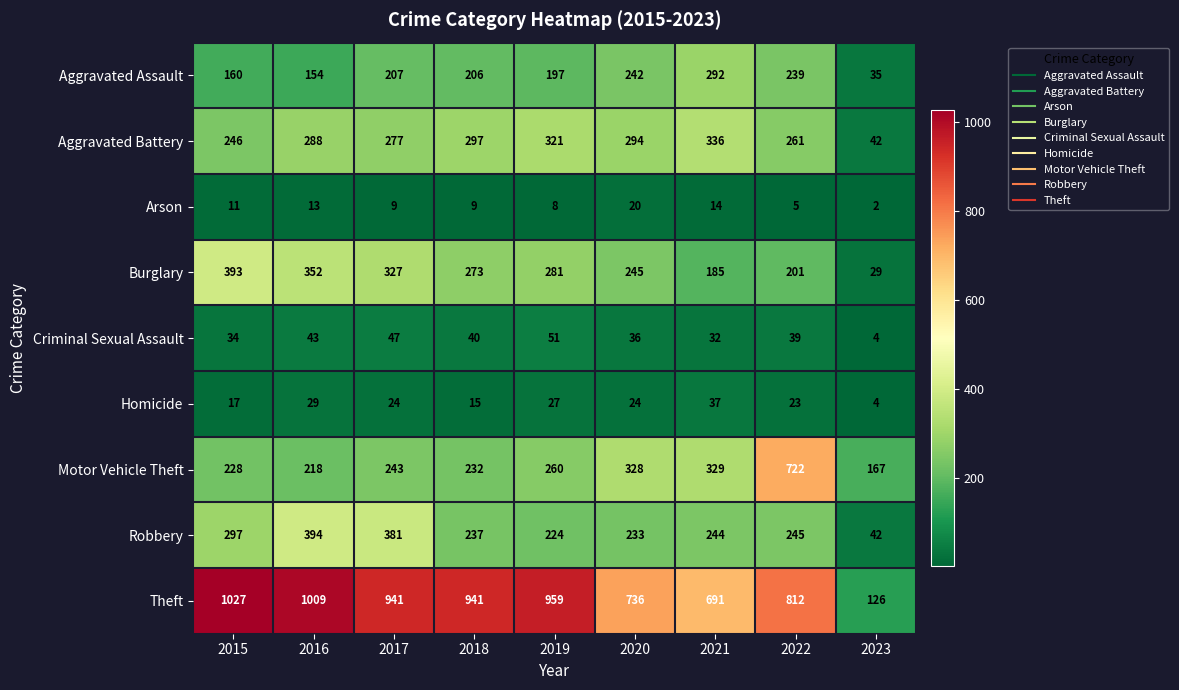

The Aggravated Battery series shows 294 at 2020. True or false?

True